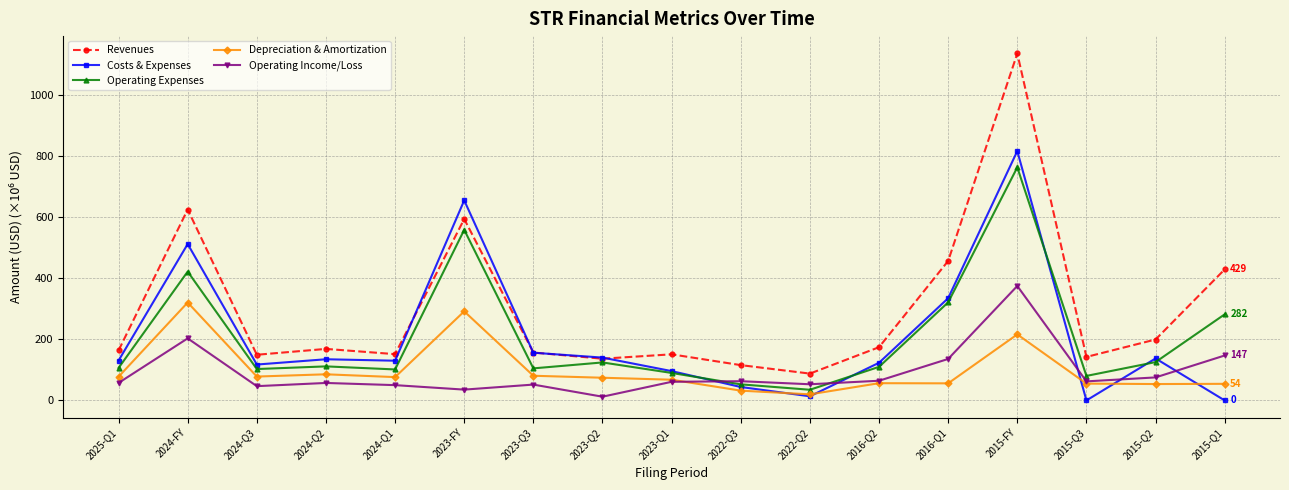

The Depreciation & Amortization series shows 85.5 at 2024-Q2. True or false?

True